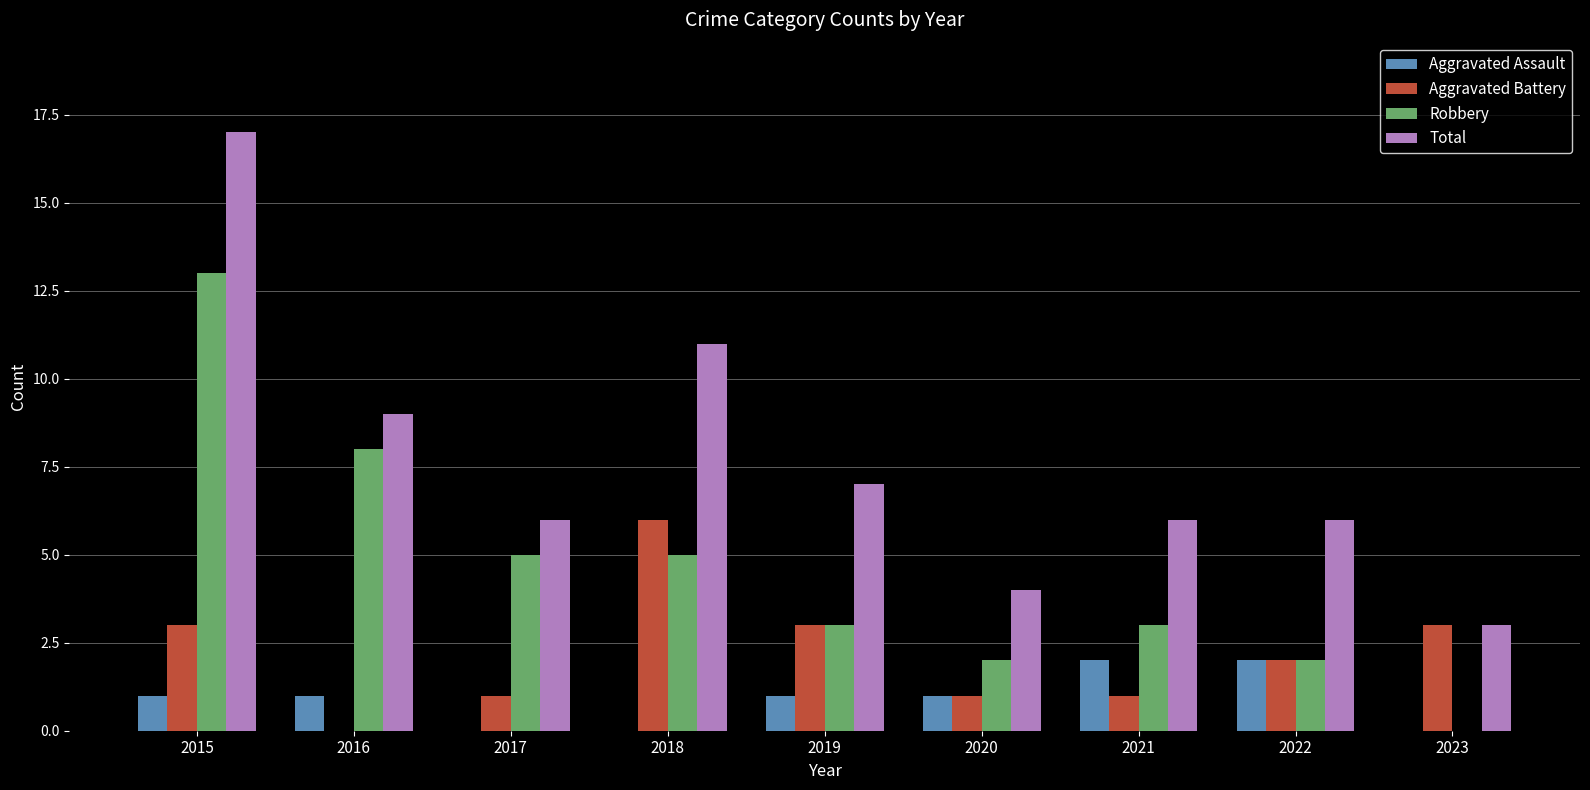

How many categories are shown in the chart?

9